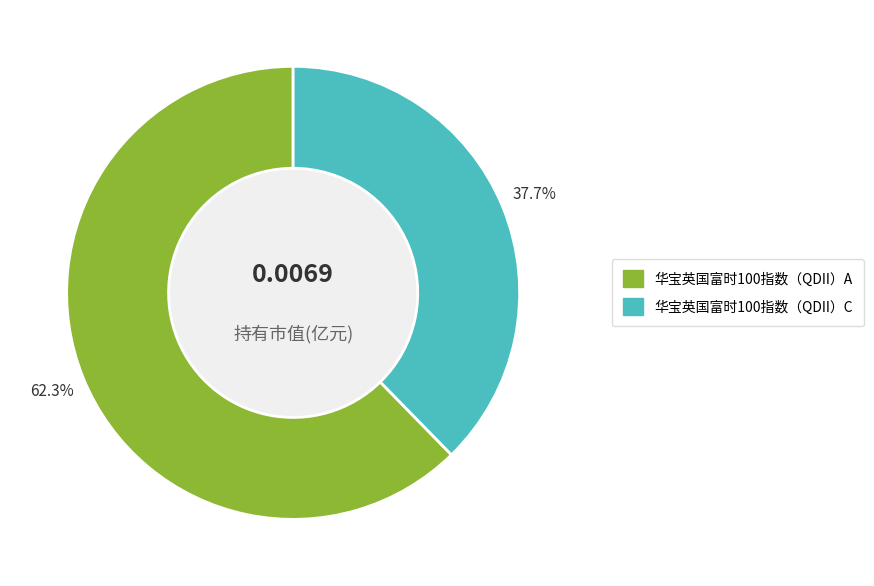

True or false: 华宝英国富时100指数（QDII）A accounts for 71% of the total.

False